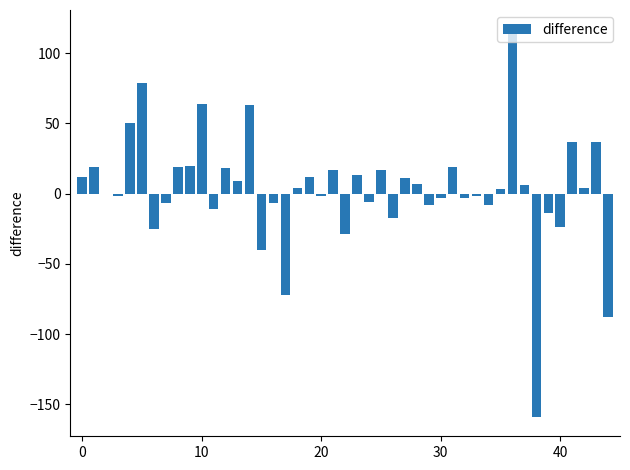

What is the sum of all values?

130